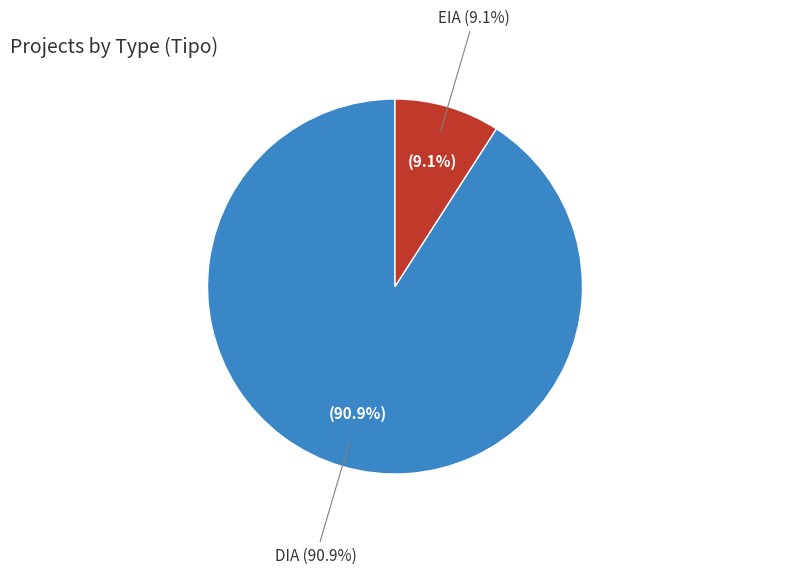

True or false: EIA accounts for 9% of the total.

True